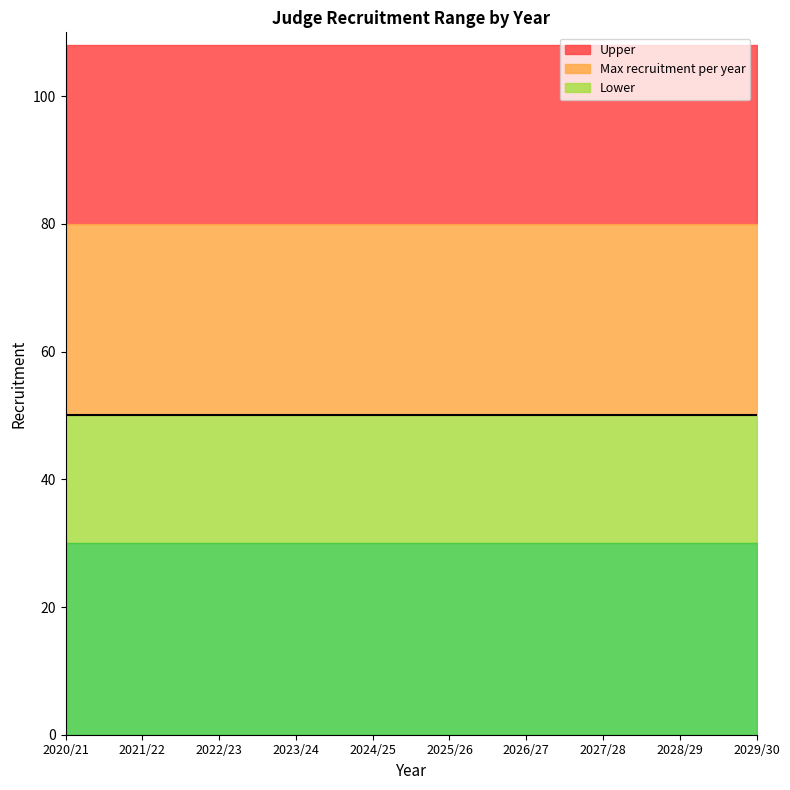

True or false: Upper and Lower intersect in this chart.

False